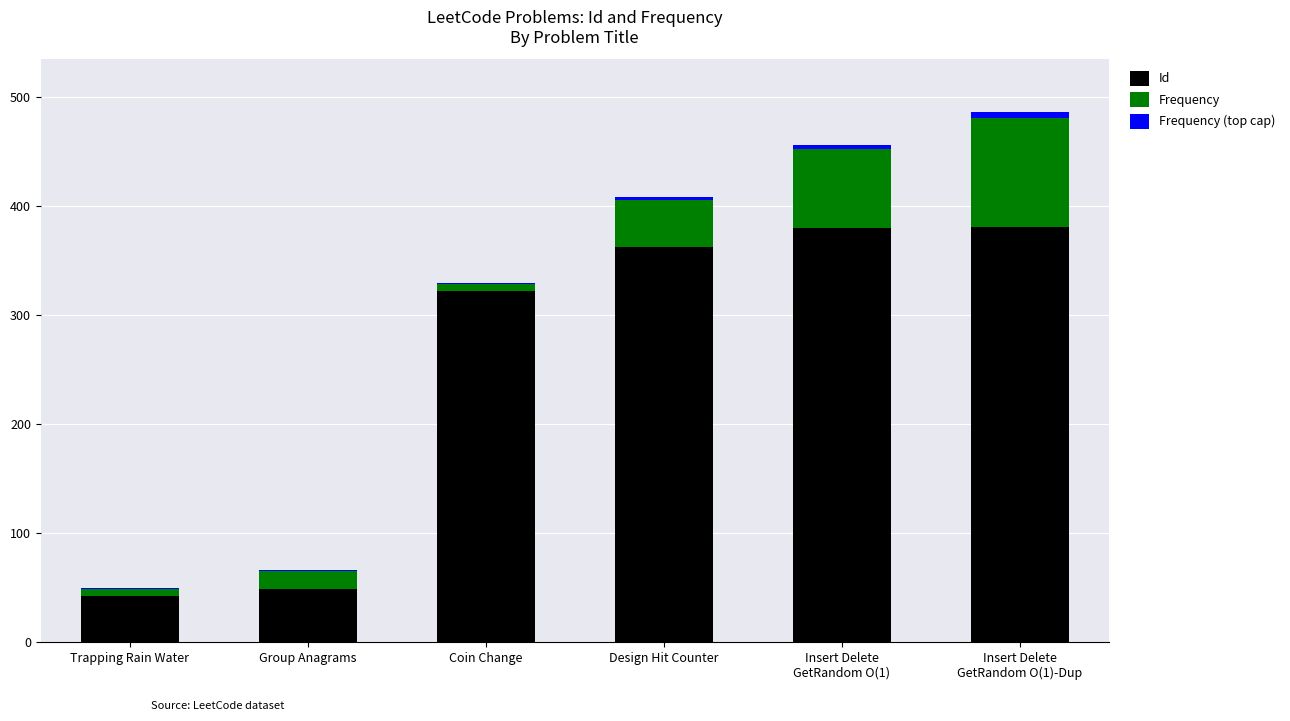

The Id series shows 362.0 at Design Hit Counter. True or false?

True